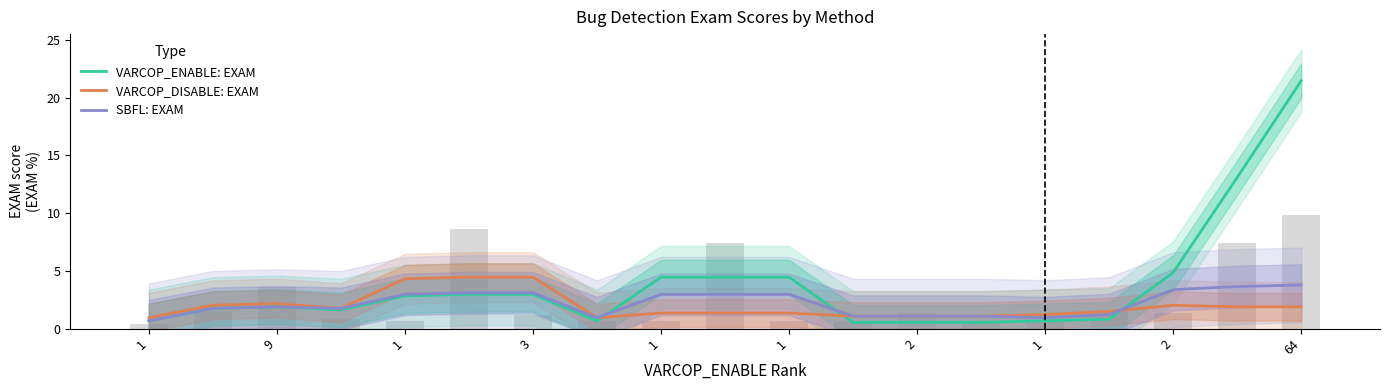

List the series in order of their peak value, highest first.

VARCOP_ENABLE: EXAM, VARCOP_DISABLE: EXAM, SBFL: EXAM